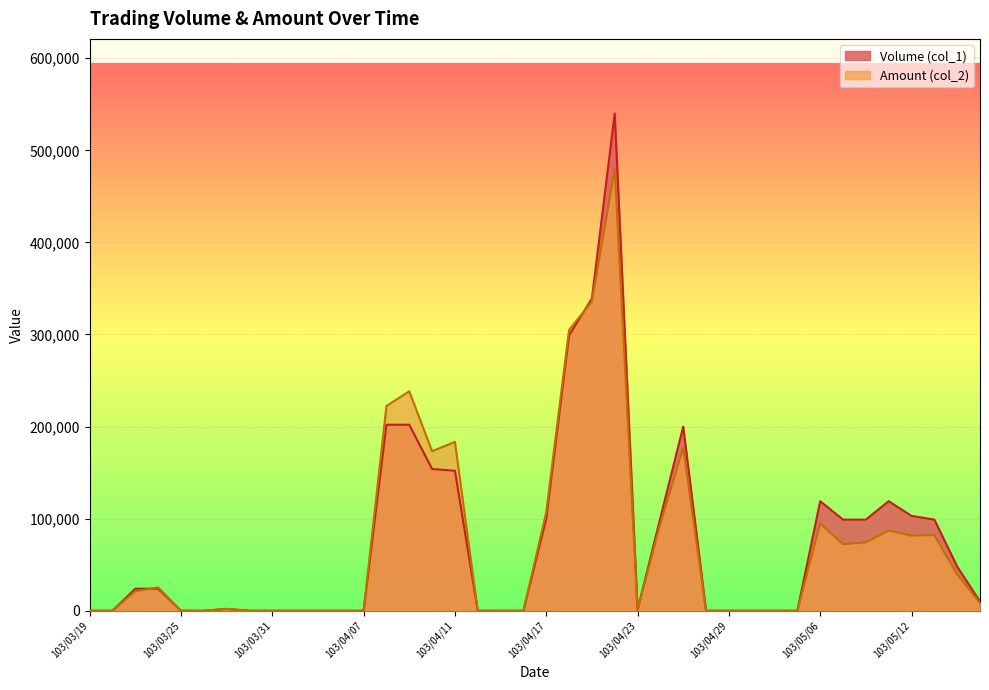

How many lines are shown in the chart?

2